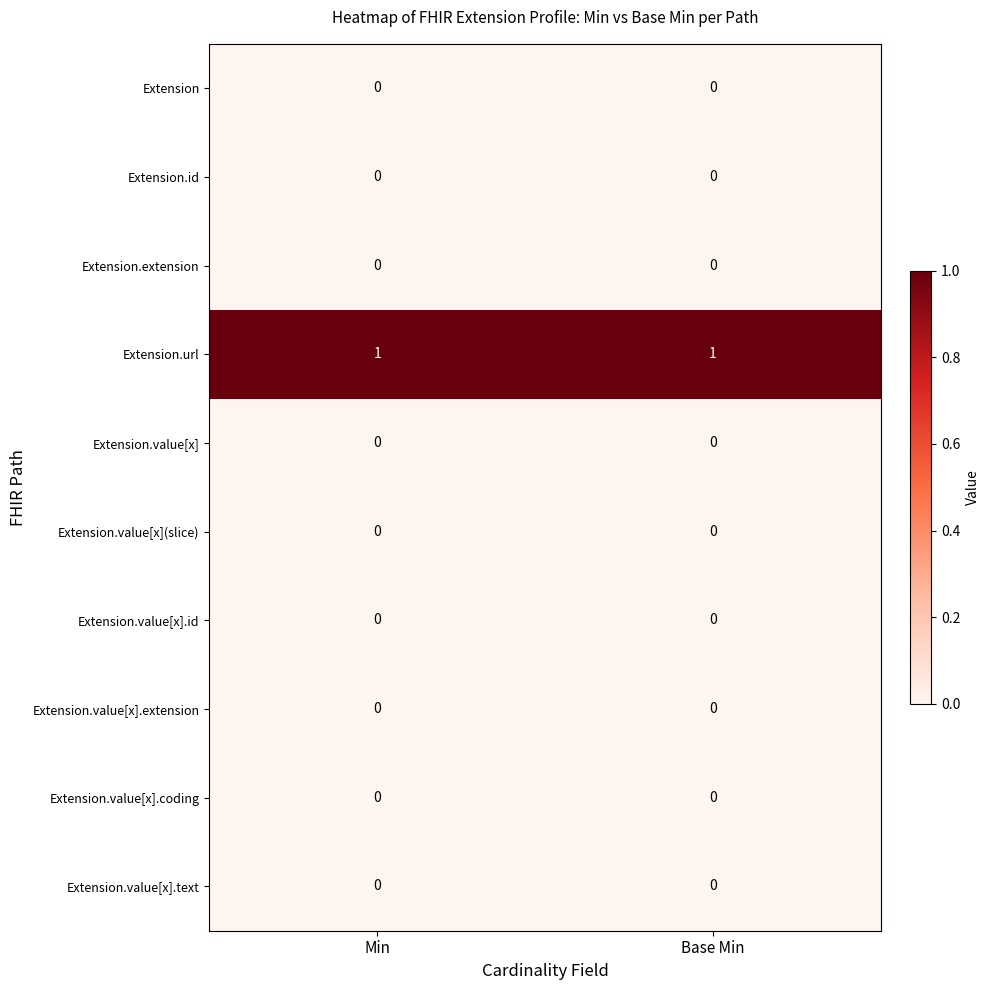

Which series has the largest total across all categories?

Extension.url